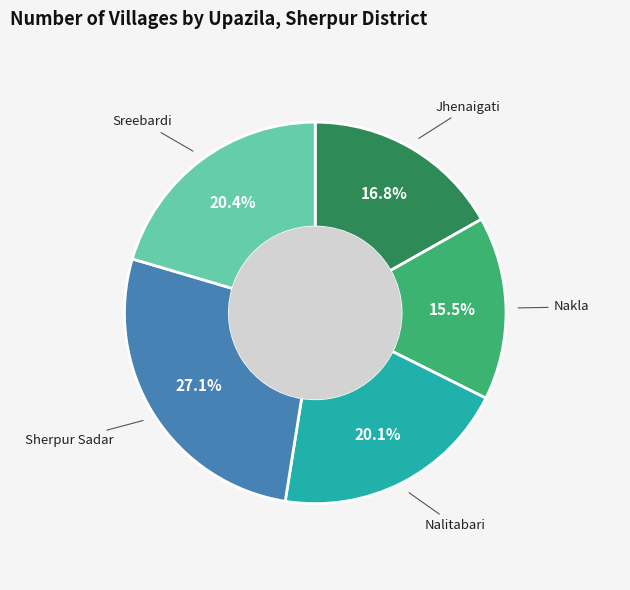

How many segments does this pie chart have?

5